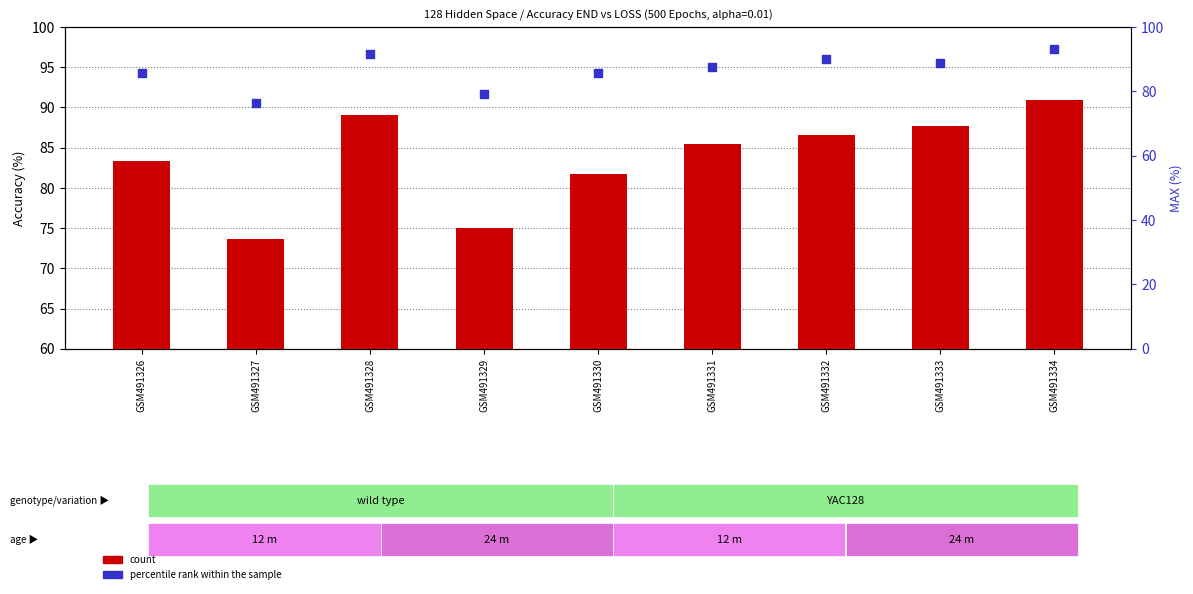

Which series contains the lowest Y value?

count